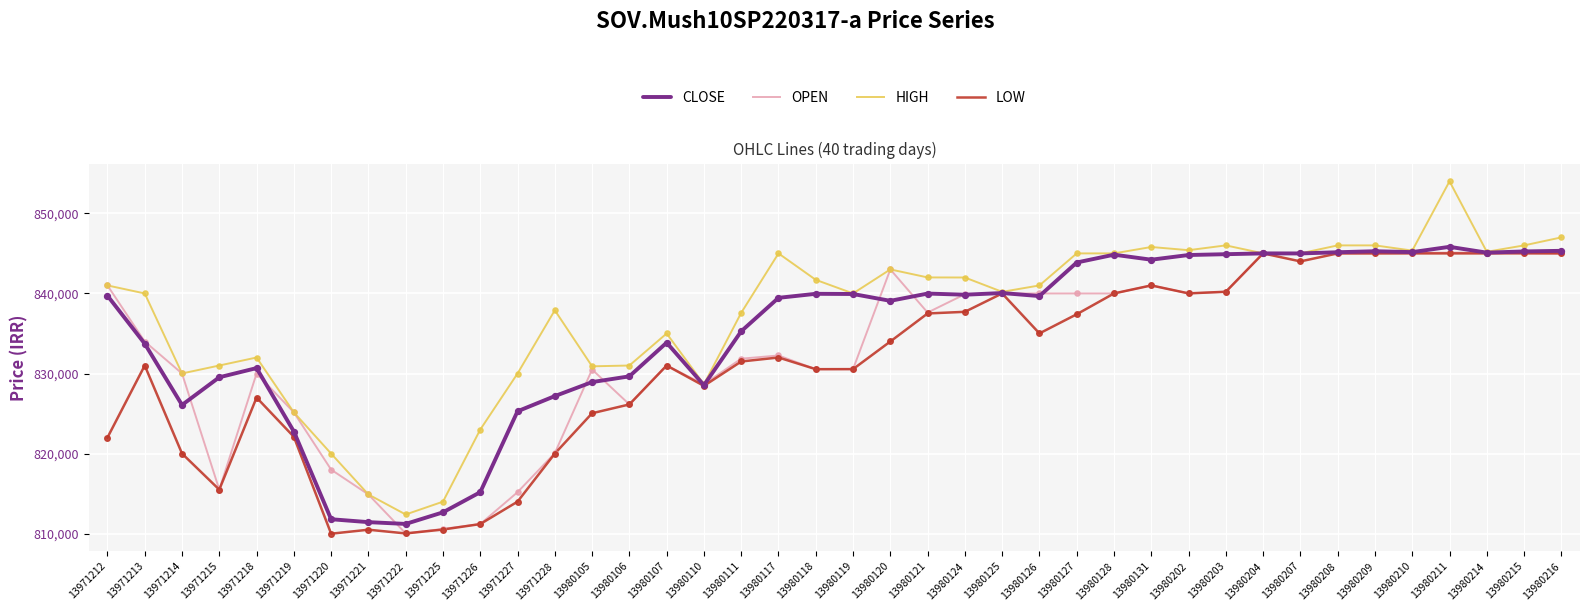

At how many categories does at least one series exceed 838211?

24